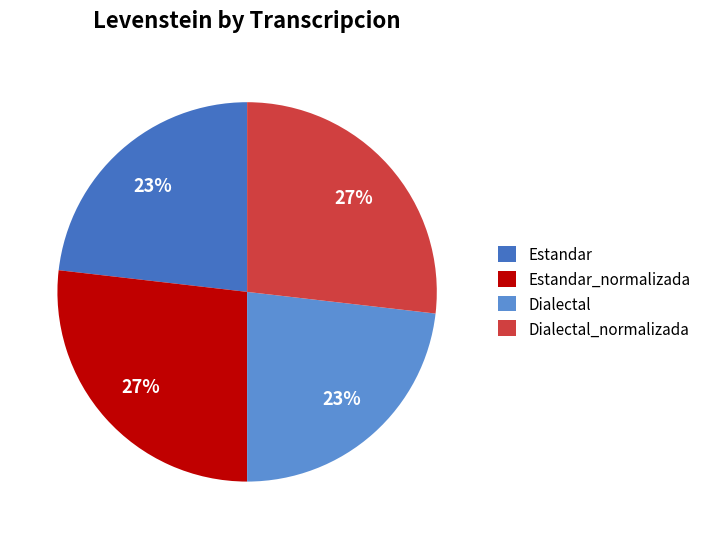

Does any single category account for the majority?

No